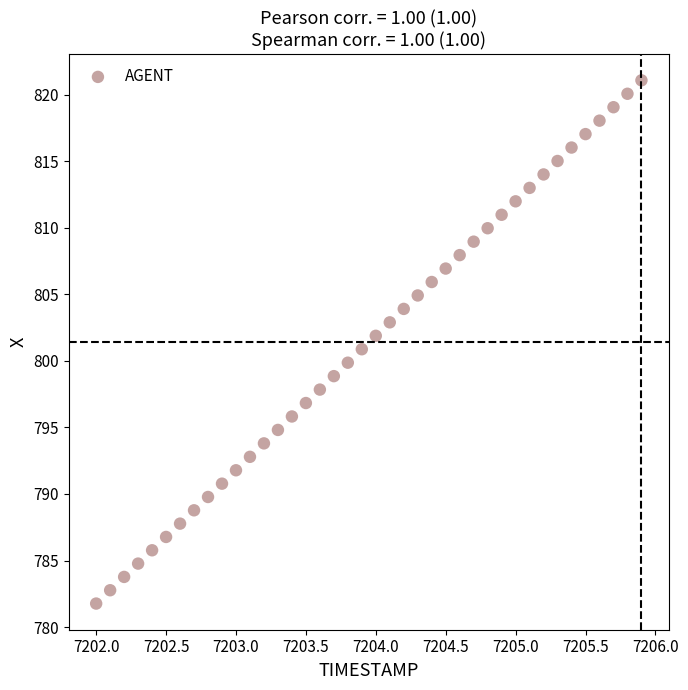

What is the range of Y values (max minus min)?

39.3